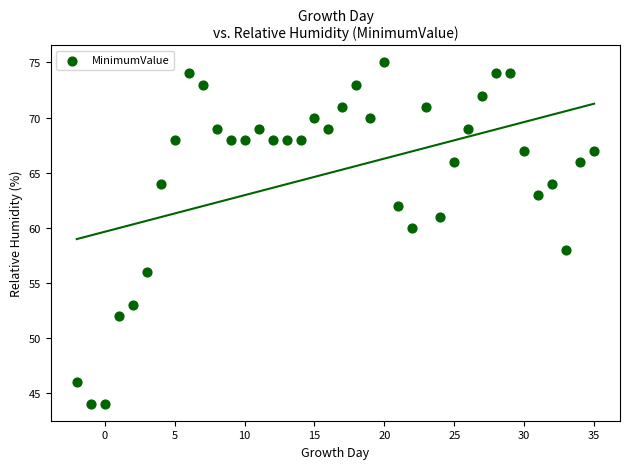

What is the range of X values (max minus min)?

37